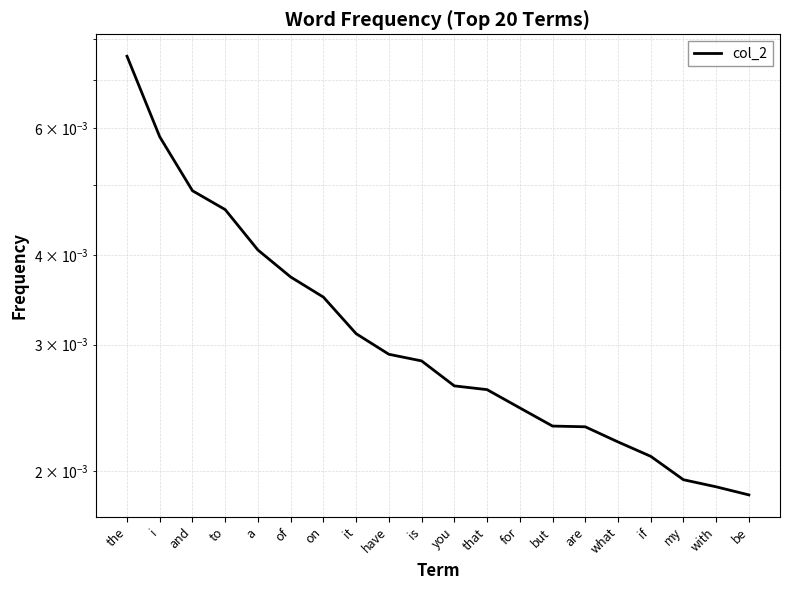

Rank the categories by value from highest to lowest.

the, i, and, to, a, of, on, it, have, is, you, that, for, but, are, what, if, my, with, be